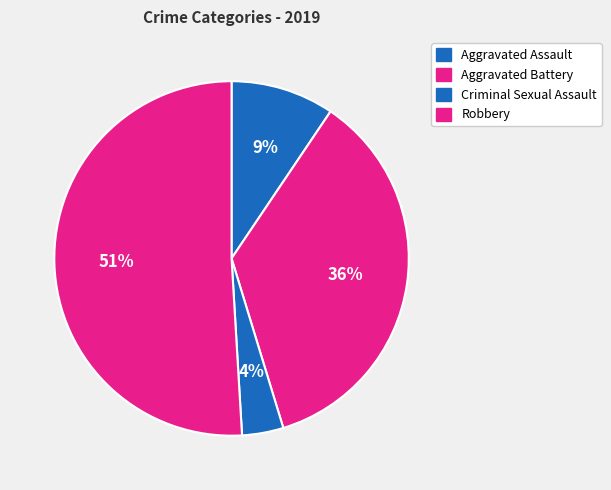

What is the majority slice?

Robbery